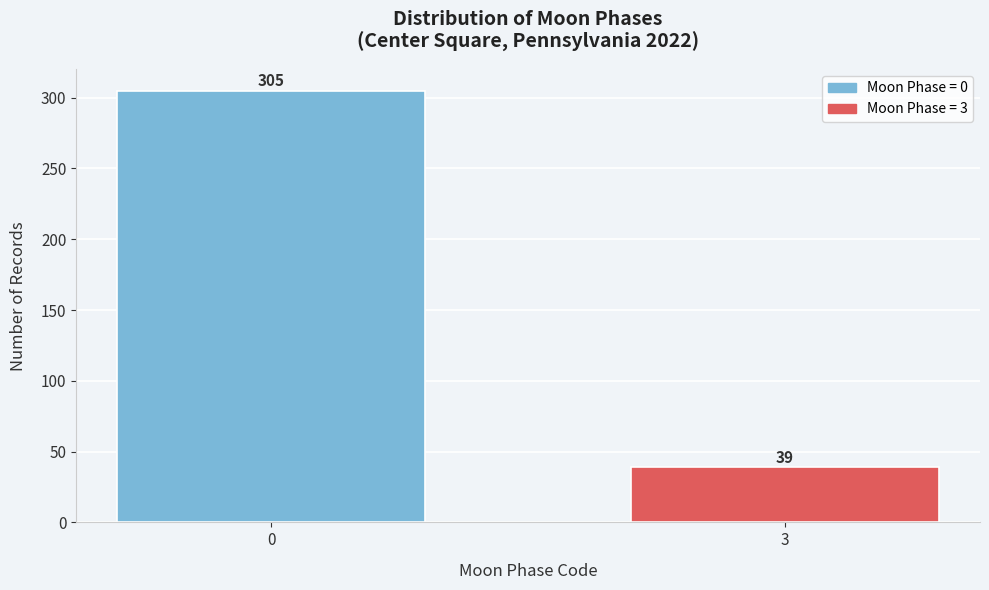

Reading right to left, list all the values displayed in this chart.

39	305